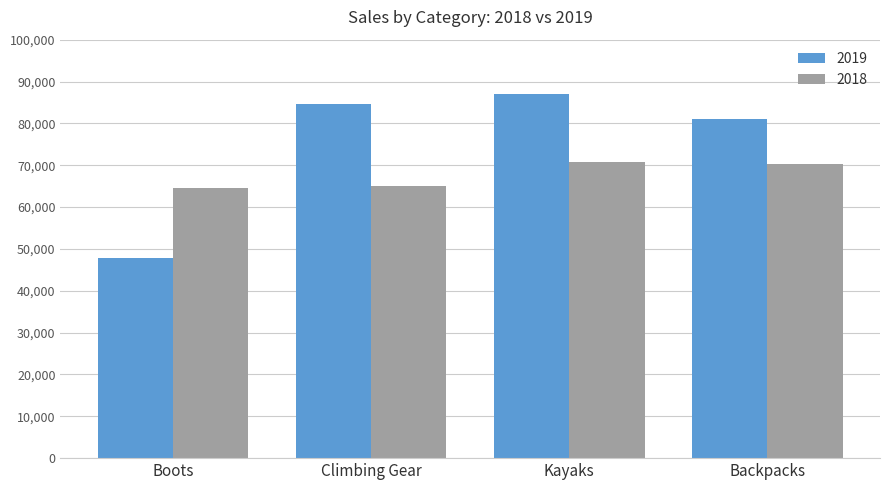

At which label does 2019 first exceed 84542?

Climbing Gear